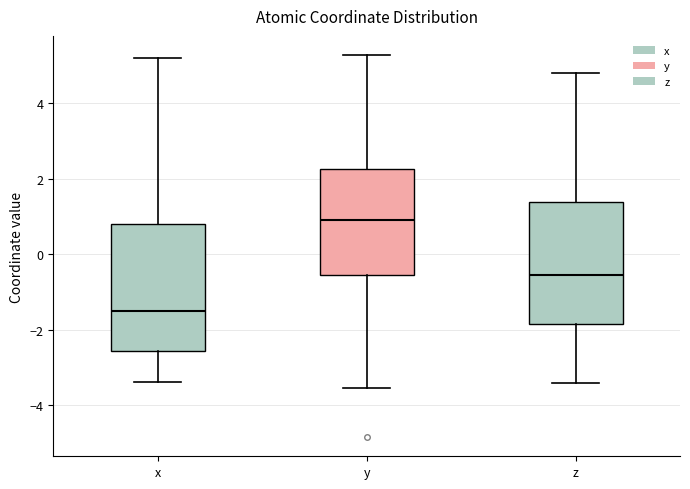

Which box has the highest median line?

y